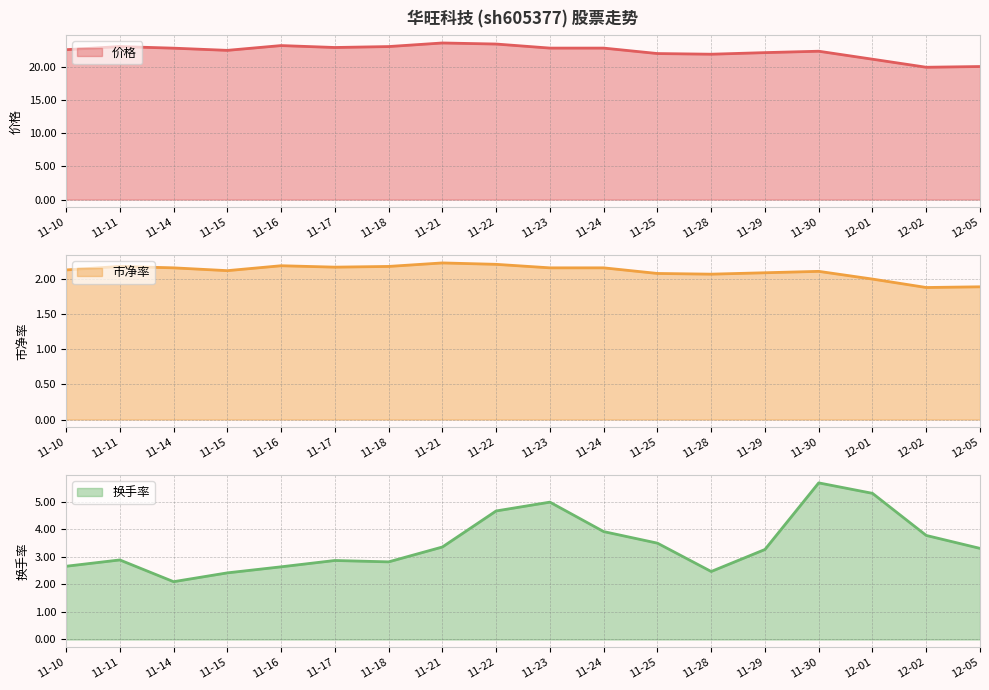

What is the label of the 4th point from the left?

11-15